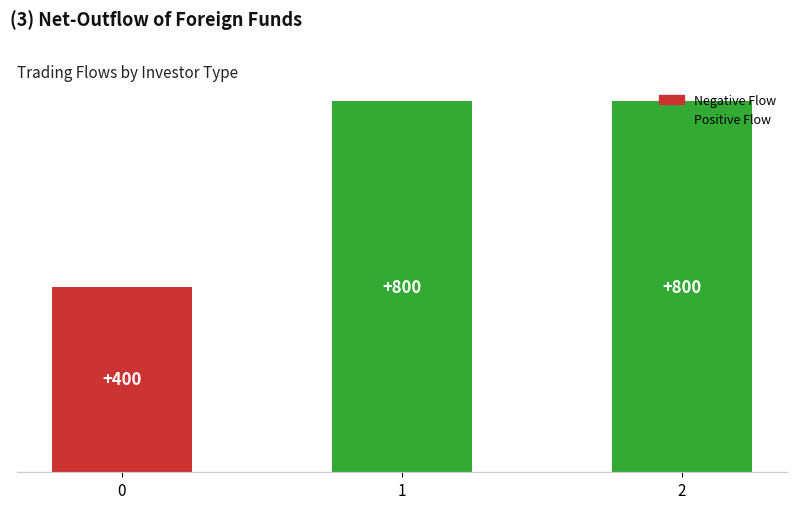

What is the greatest value displayed?

800